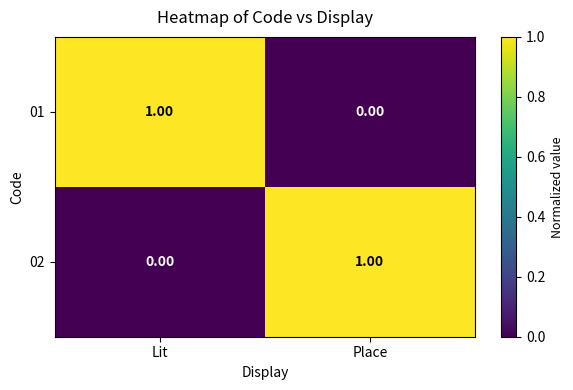

What is the total value across all series at Place?

1